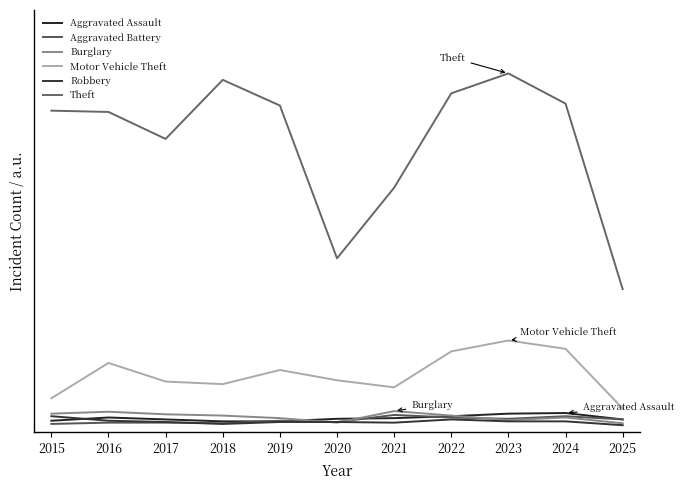

Does the chart display data point markers on the line(s)?

No